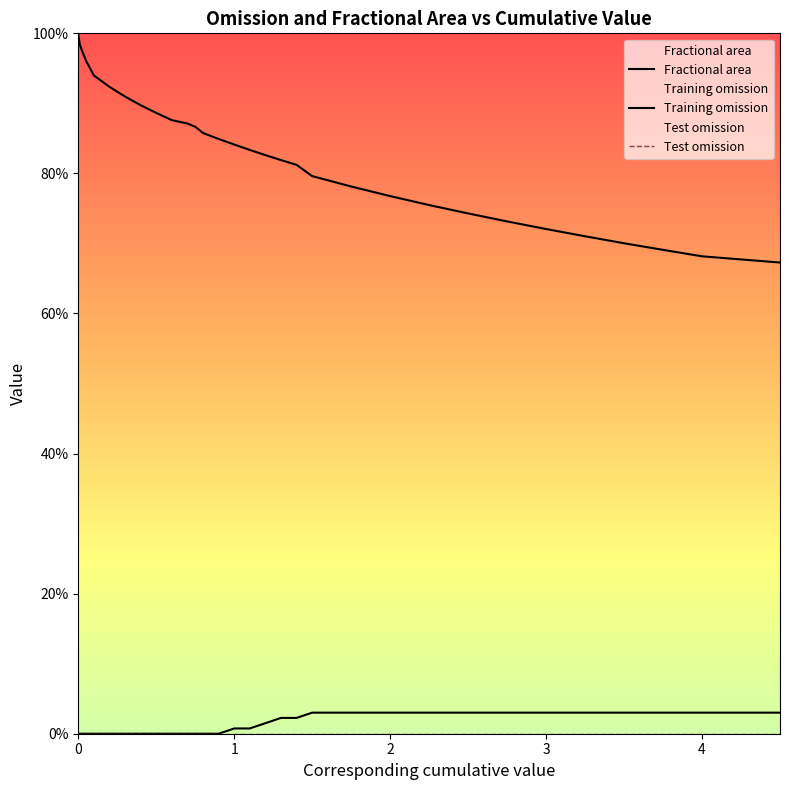

Count the Training omission values in the range 0 to 1.

40